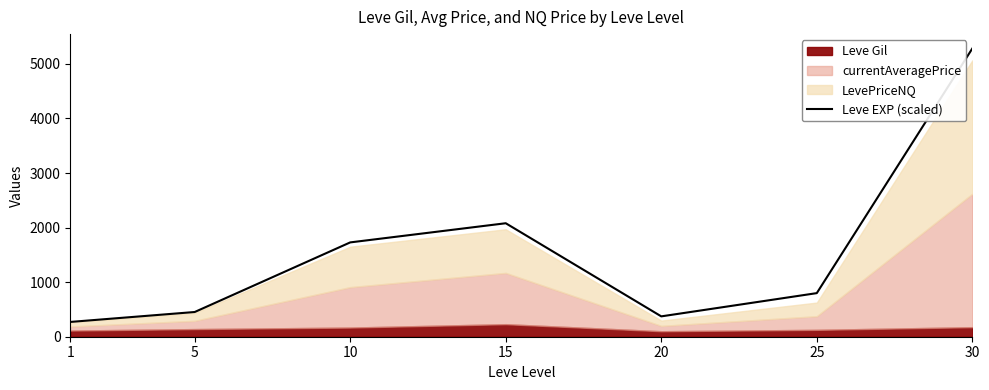

What is the difference between the values at 10 and 1?

1457.8